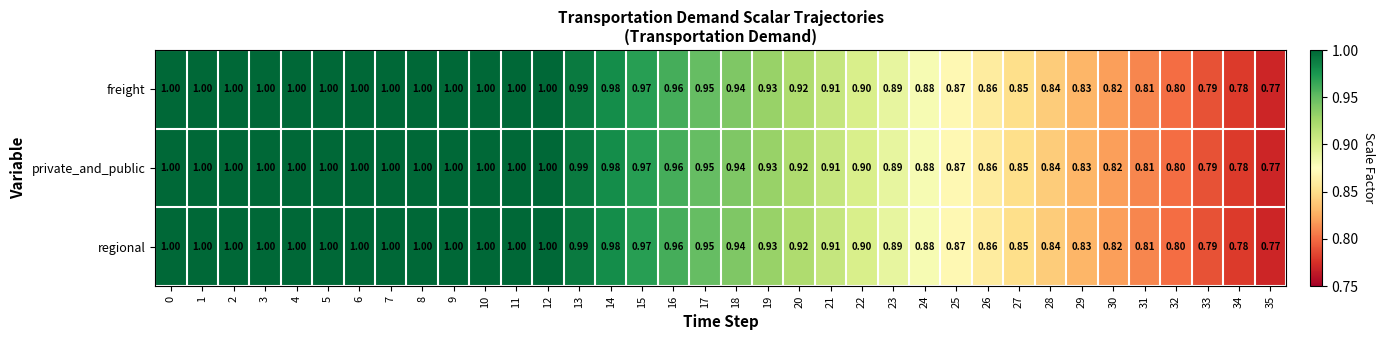

Is the value of regional at 25 greater than the value of freight at 2?

No